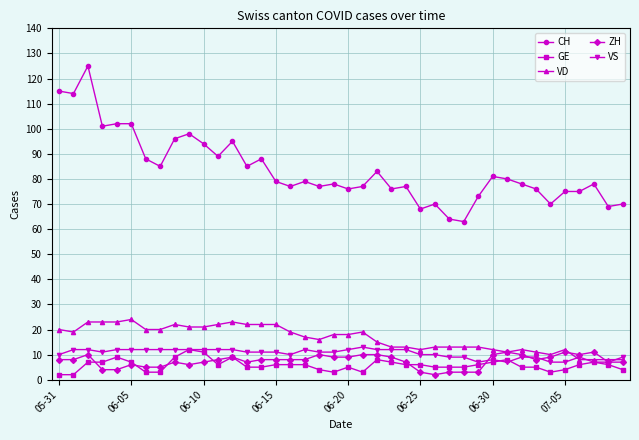

True or false: GE and CH intersect in this chart.

False